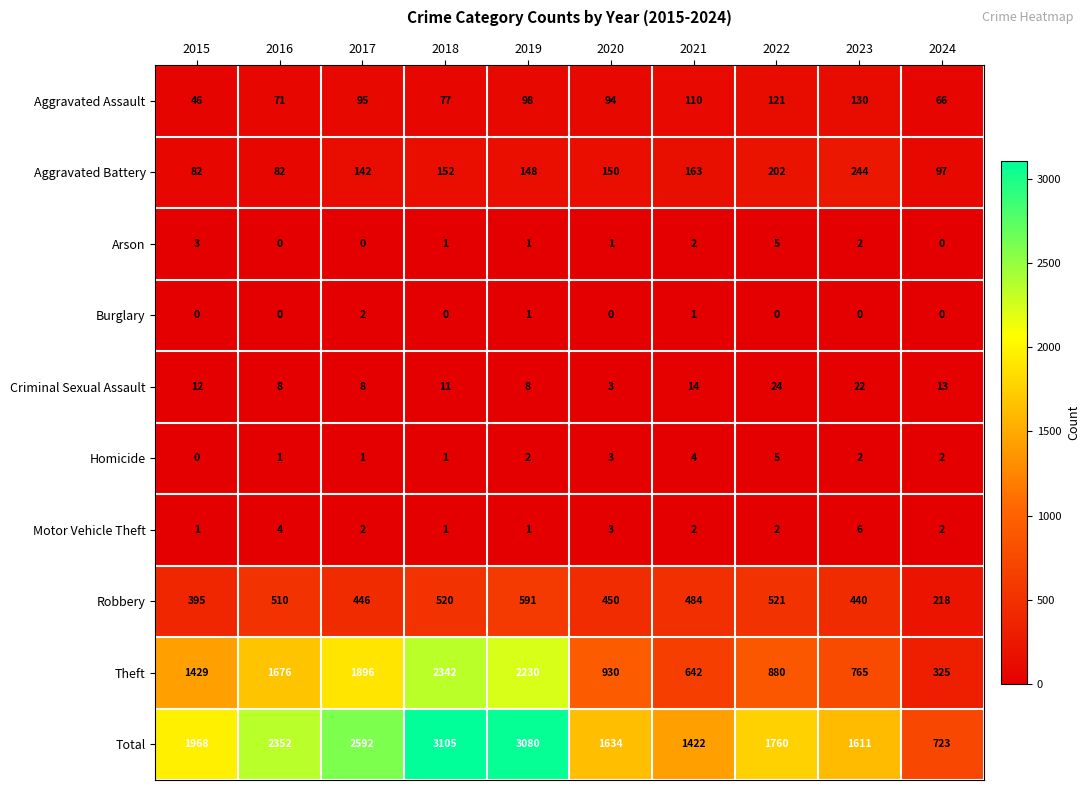

The Theft series shows 899 at 2021. True or false?

False